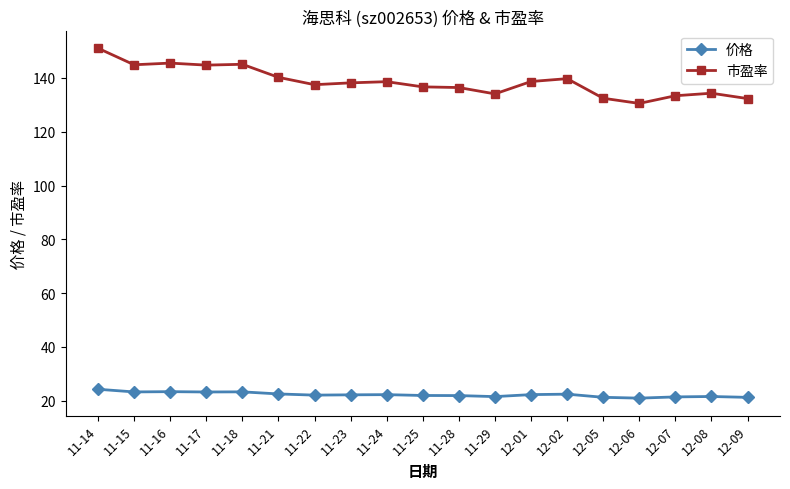

The 市盈率 series shows 236.0 at 11-23. True or false?

False